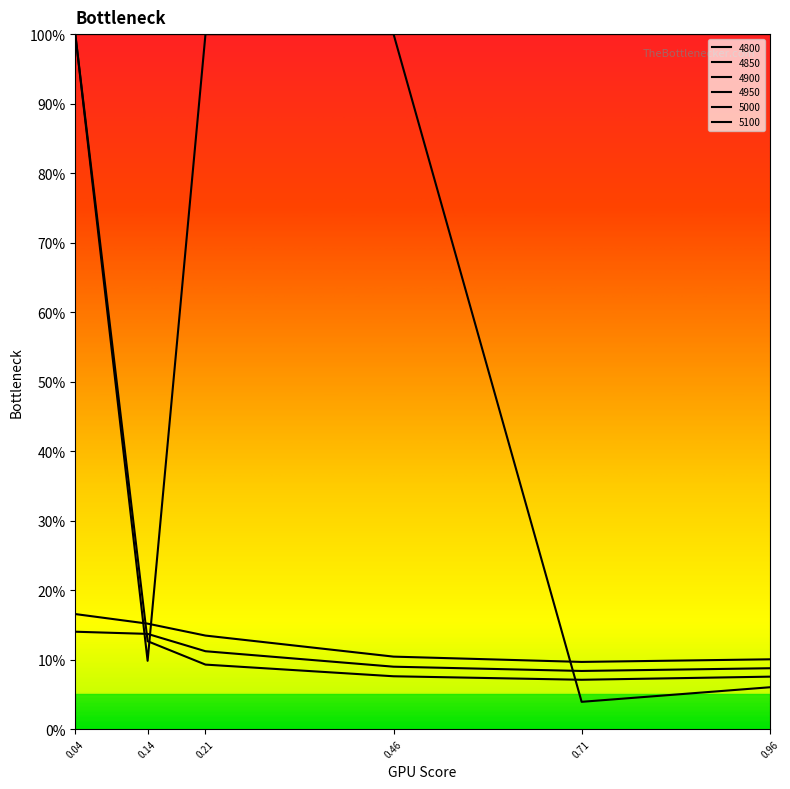

Does the chart have visible grid lines?

No